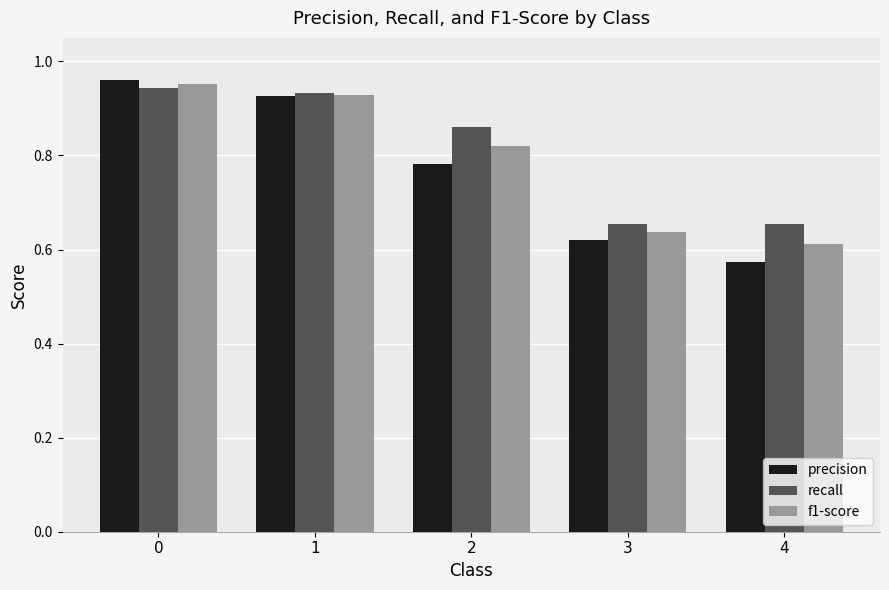

What is the total value across all series at 4?

1.8